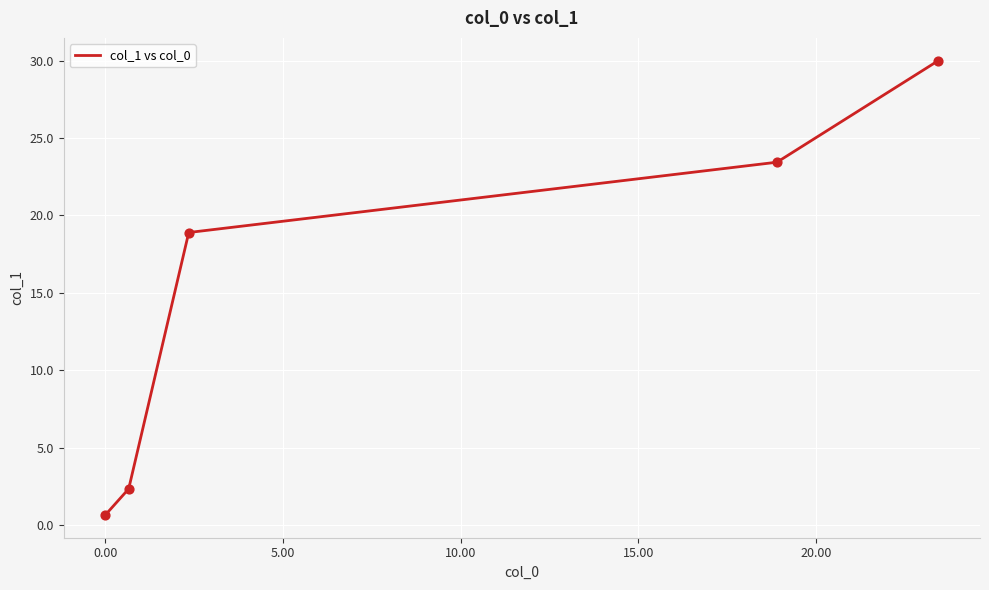

What is the difference between the second highest and second lowest values?

21.1